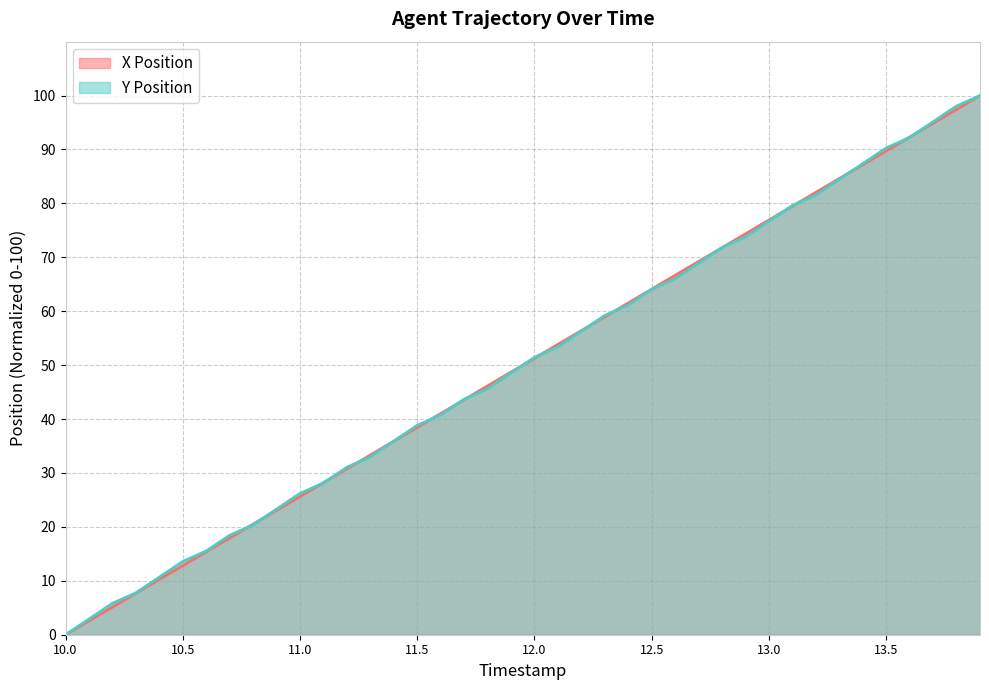

Reading right to left, extract all data points from this chart.

X Position: 100.0	97.4	94.9	92.3	89.7	87.2	84.6	82.1	79.5	76.9	74.4	71.8	69.2	66.7	64.1	61.5	59.0	56.4	53.8	51.3	48.7	46.2	43.6	41.0	38.5	35.9	33.3	30.8	28.2	25.6	23.1	20.5	18.0	15.4	12.8	10.3	7.7	5.1	2.6	0.0
Y Position: 100.0	98.1	95.1	92.2	90.3	87.4	84.5	81.6	79.6	76.7	73.8	71.8	68.9	66.0	64.1	61.2	59.2	56.3	53.4	51.5	48.5	45.6	43.7	40.8	38.8	35.9	33.0	31.1	28.2	26.2	23.3	20.4	18.4	15.5	13.6	10.7	7.8	5.8	2.9	0.0